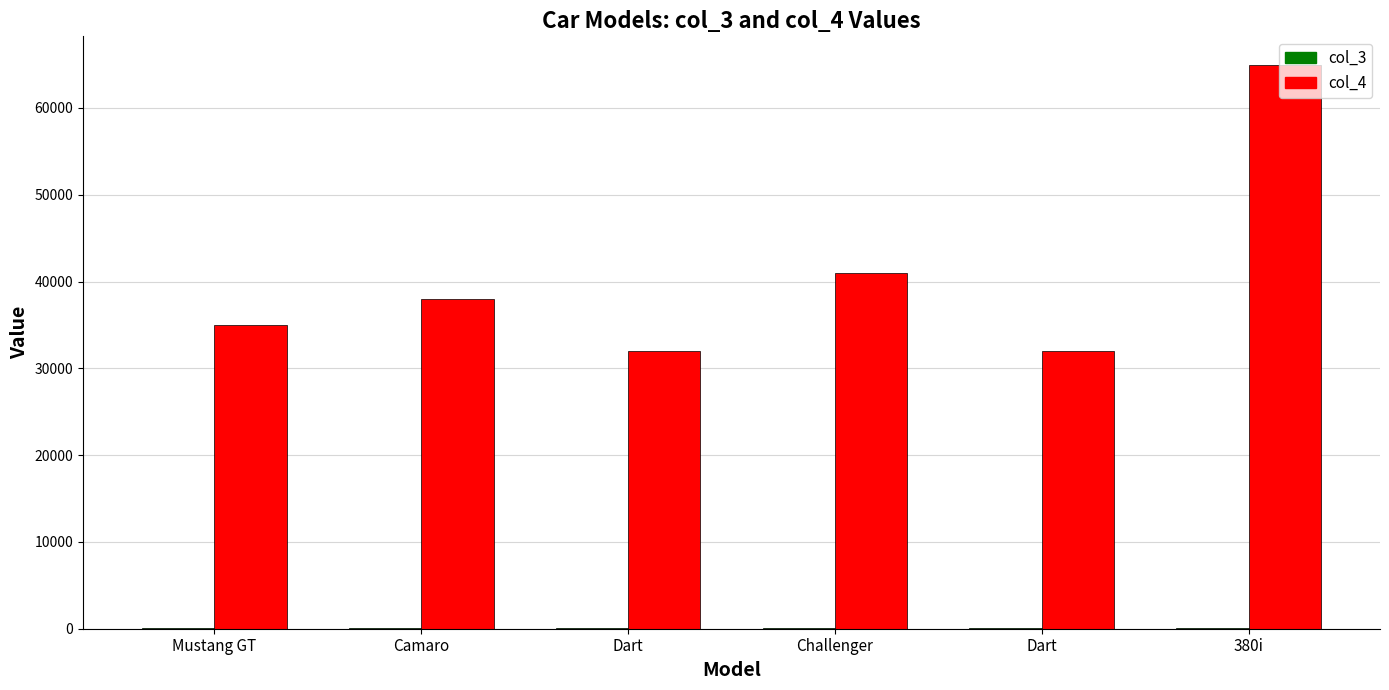

Count the number of categories in the chart.

6